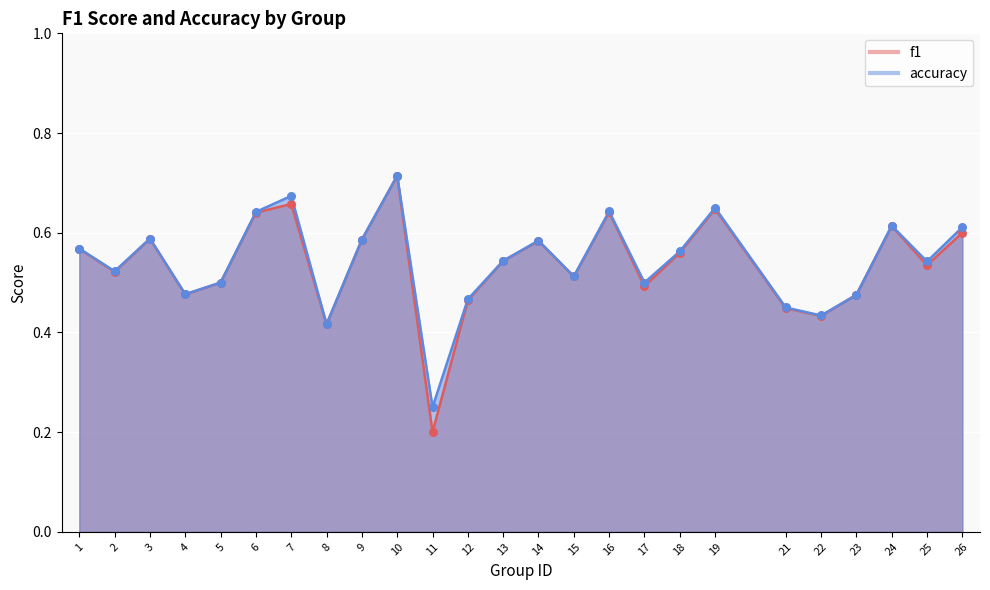

Which series has the widest spread of Y values?

f1